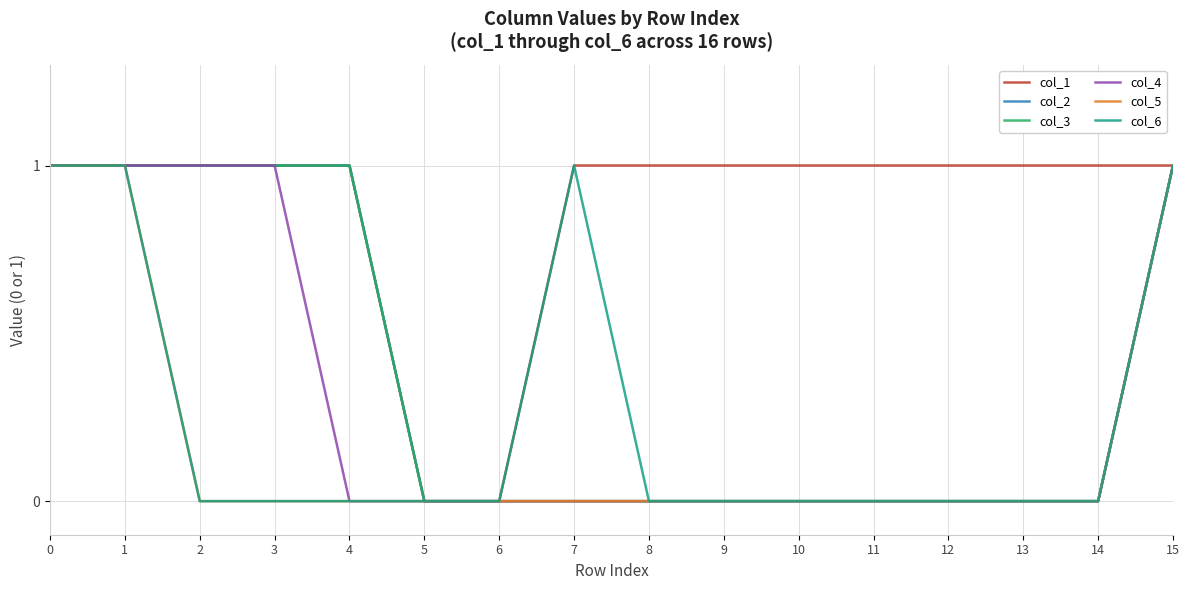

What is the maximum value shown in the chart?

1